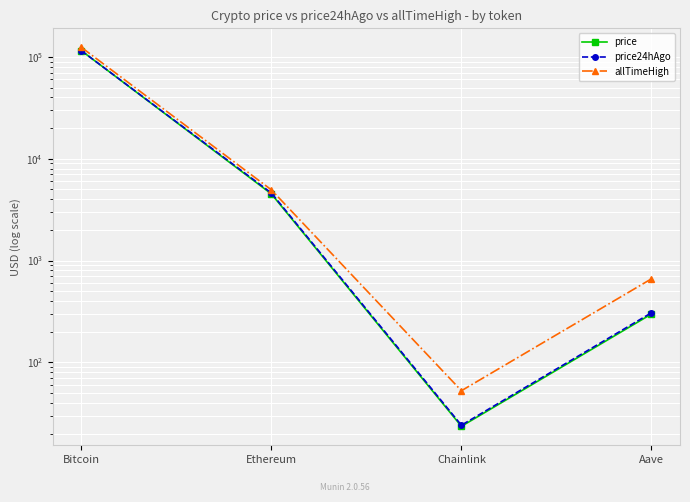

What is the difference between the maximum and minimum values in the price24hAgo series?

115053.8